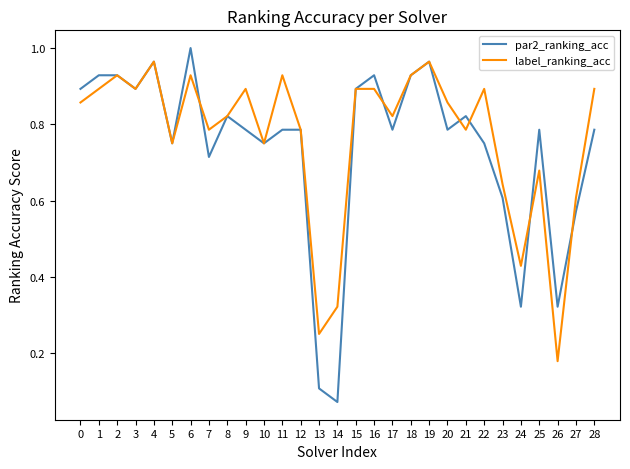

Where is label_ranking_acc nearest to the value 0?

26